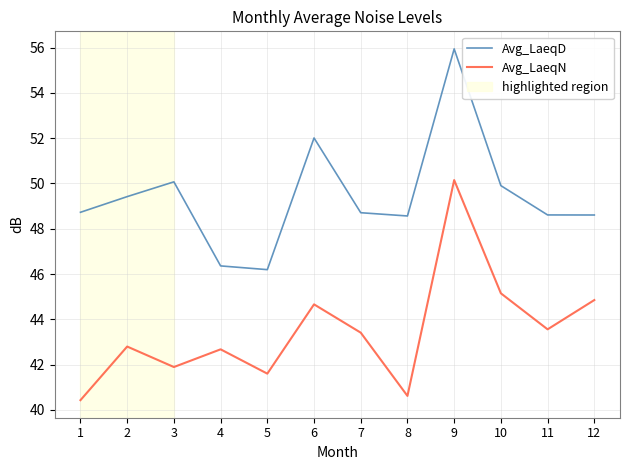

Reading left to right, what are all the values shown in this chart?

Avg_LaeqD: 48.7	49.4	50.1	46.4	46.2	52.0	48.7	48.6	55.9	49.9	48.6	48.6
Avg_LaeqN: 40.4	42.8	41.9	42.7	41.6	44.7	43.4	40.6	50.1	45.1	43.6	44.9